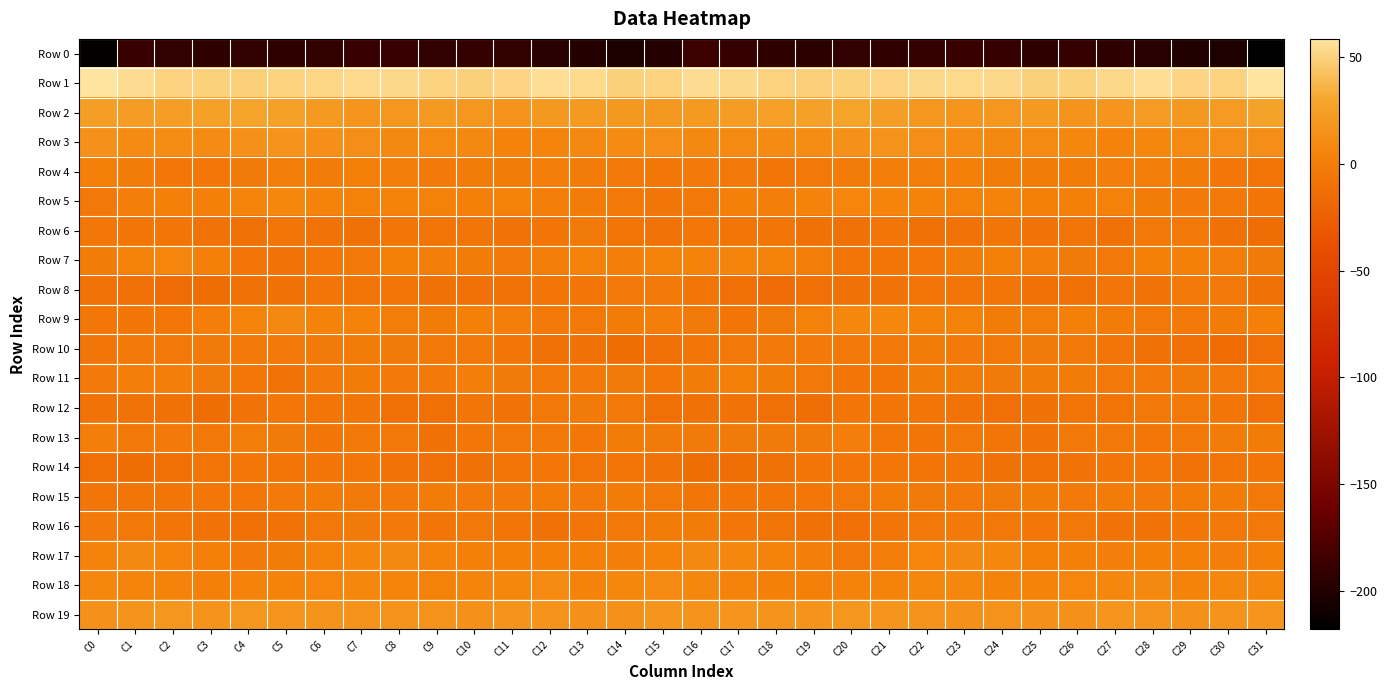

Rank the series by their maximum value, from lowest to highest.

Row 0, Row 14, Row 12, Row 6, Row 8, Row 10, Row 15, Row 16, Row 13, Row 11, Row 4, Row 7, Row 5, Row 9, Row 17, Row 18, Row 3, Row 19, Row 2, Row 1